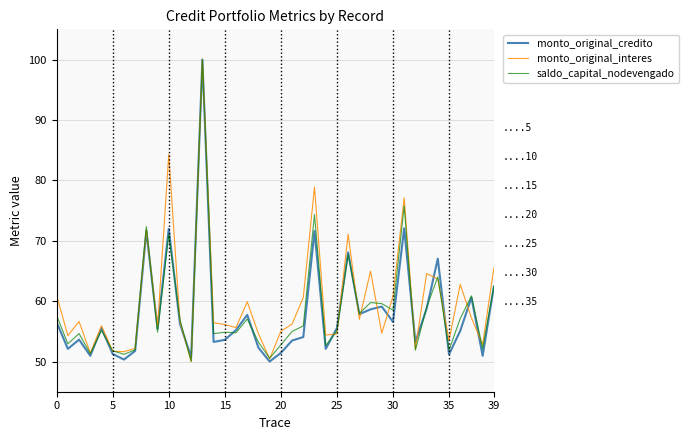

Which series has the largest total across all categories?

monto_original_interes